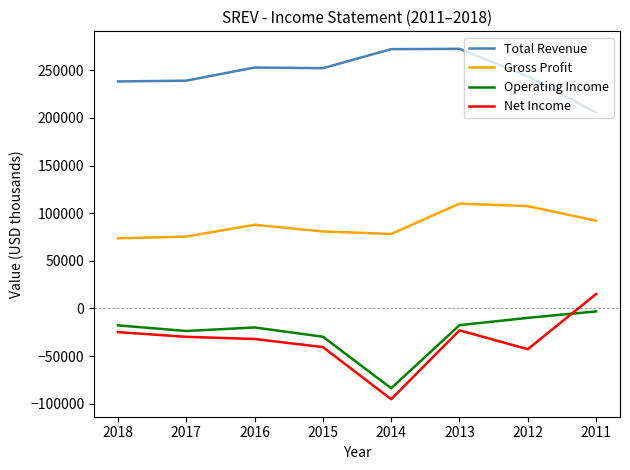

Between 2014 and 2013, which series saw the biggest shift?

Net Income